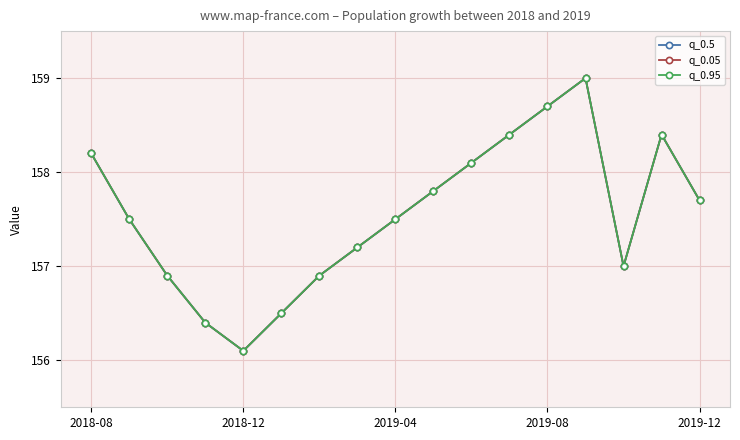

Does the chart have visible grid lines?

Yes